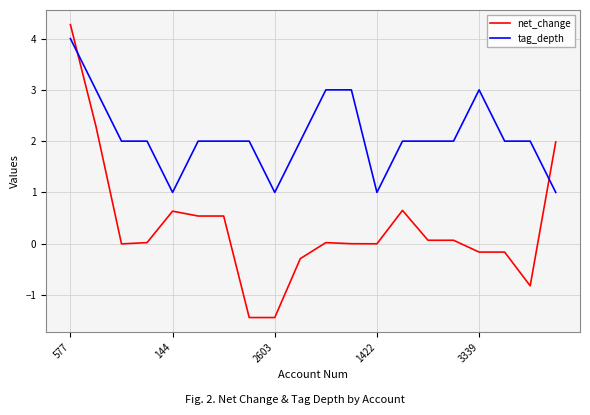

True or false: net_change and tag_depth intersect in this chart.

True